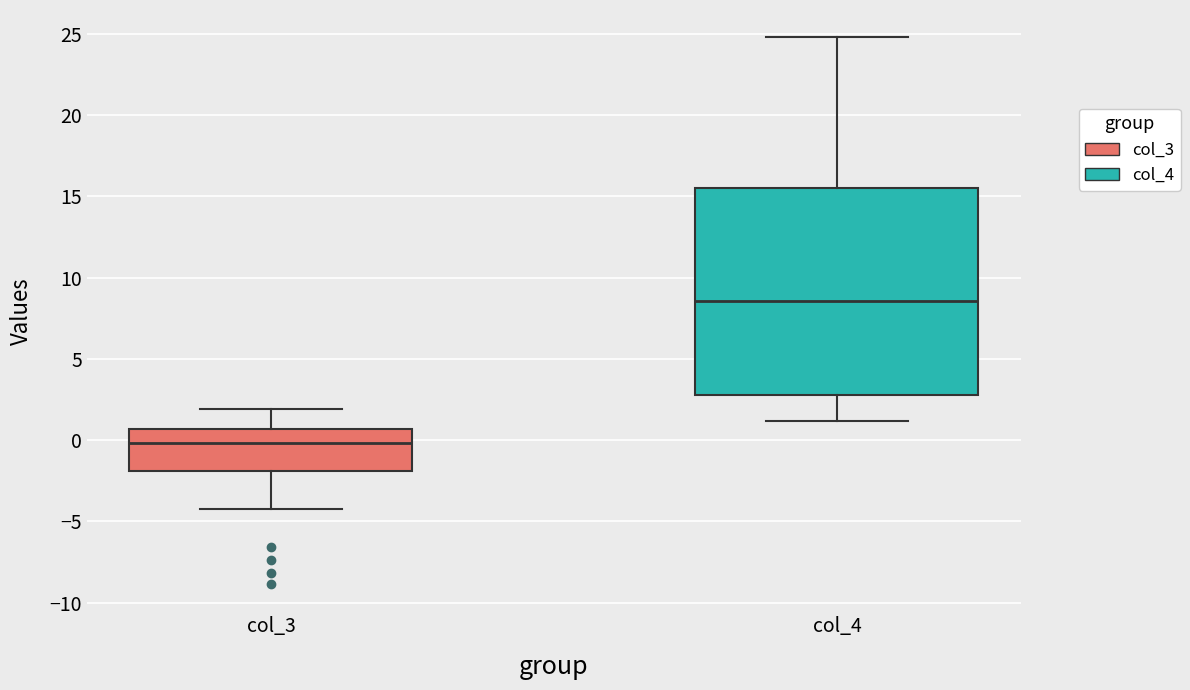

Reading left to right, transcribe this box plot: for each box, give where its median line is, the range the box spans, and where its two whiskers end, as read against the y-axis. The values are not printed on the chart, so give them approximately, as read against the axis.

col_3: median 0.0, box -2.0 to 0.5, whiskers -4.5 to 2.0
col_4: median 8.5, box 3.0 to 15.5, whiskers 1.0 to 25.0